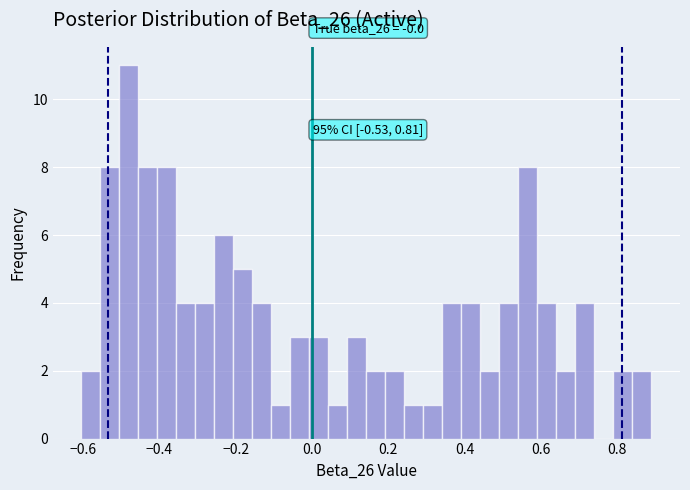

Read against the x-axis, roughly where is the centre of the tallest bar?

-0.48